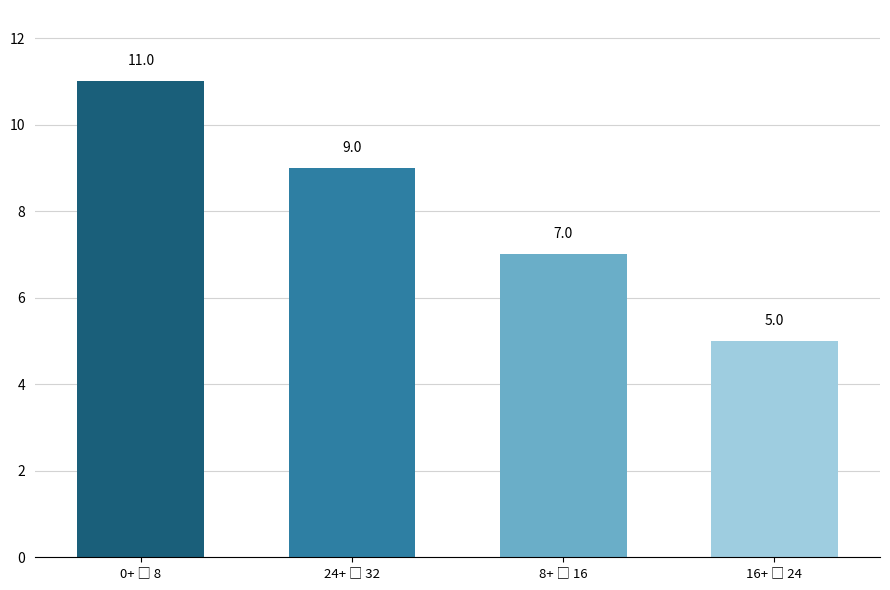

Are the bars grouped side by side (vs. stacked)?

No